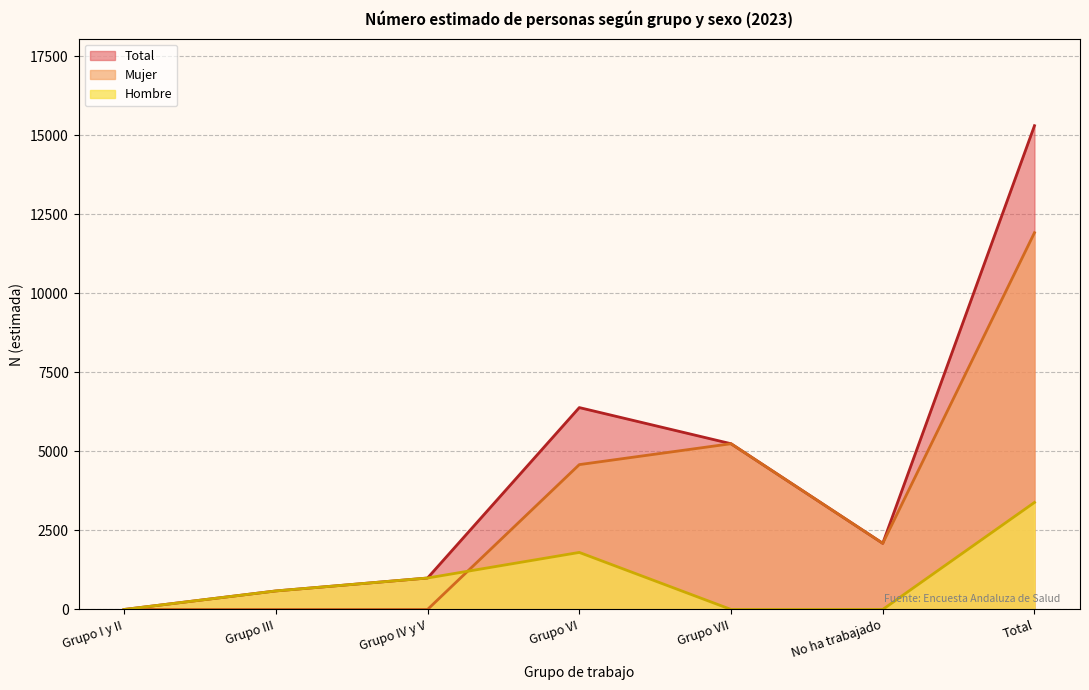

Between Grupo III and Grupo VII, which series saw the biggest shift?

Mujer